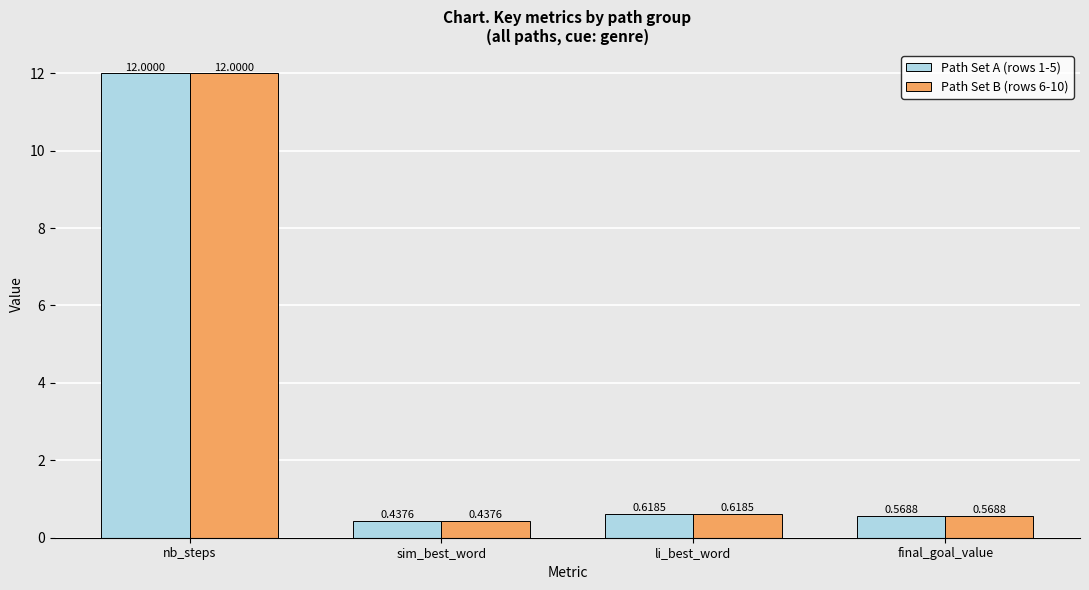

Where is Path Set B (rows 6-10) nearest to the value 6?

li_best_word